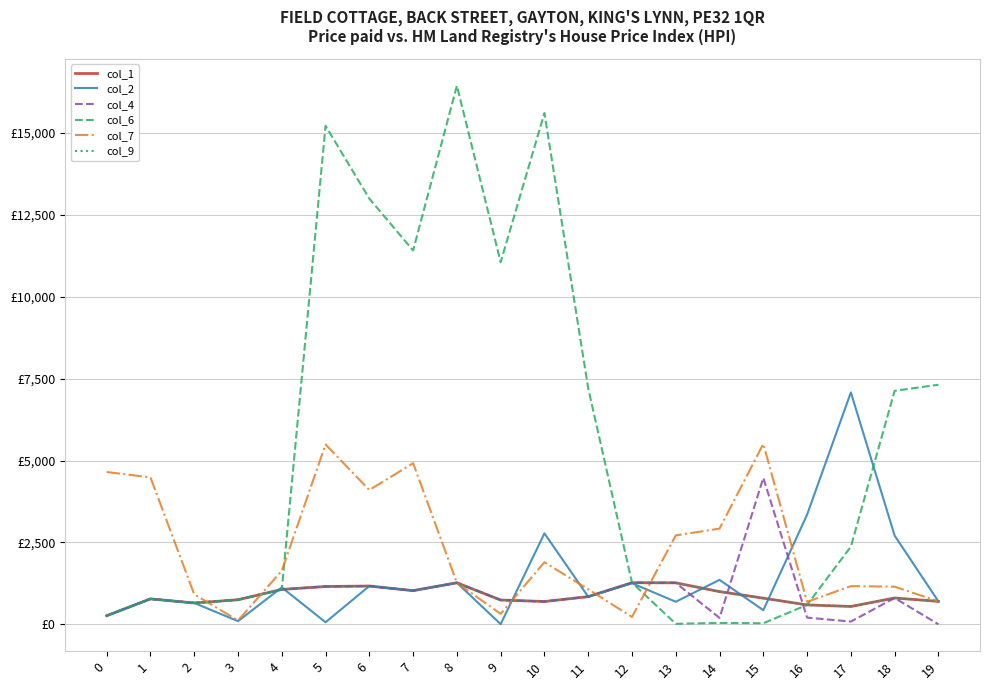

Does the chart display data point markers on the line(s)?

No